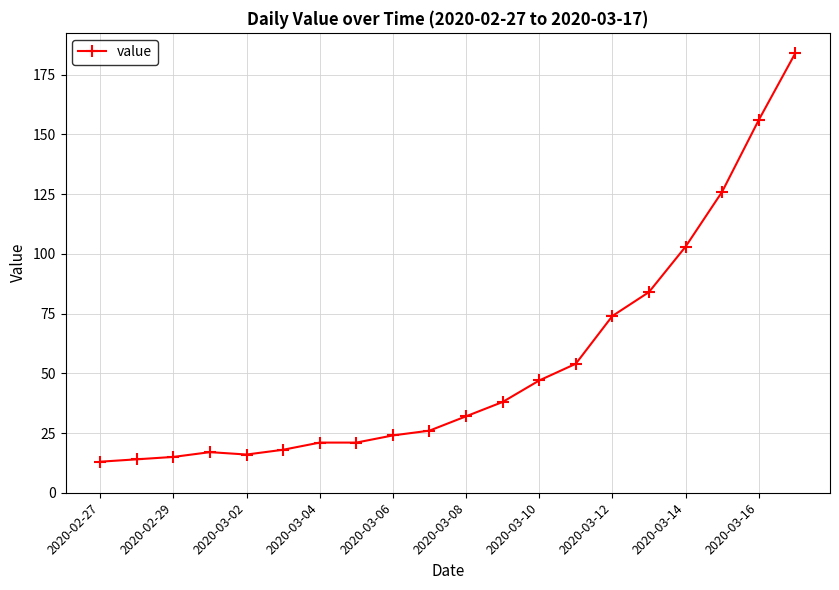

What is the sum of all values?

1083